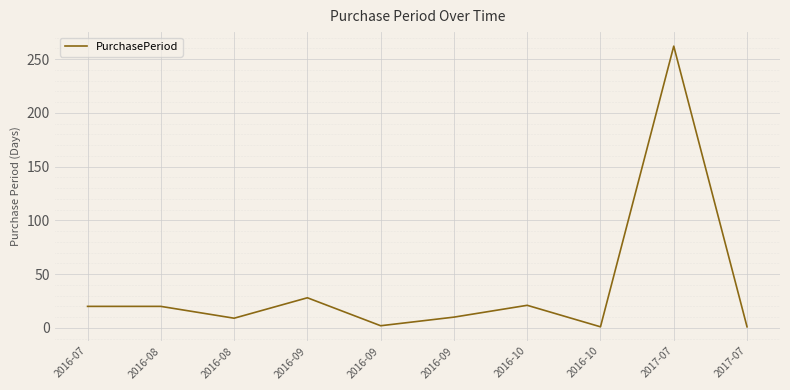

Does the chart have visible grid lines?

Yes